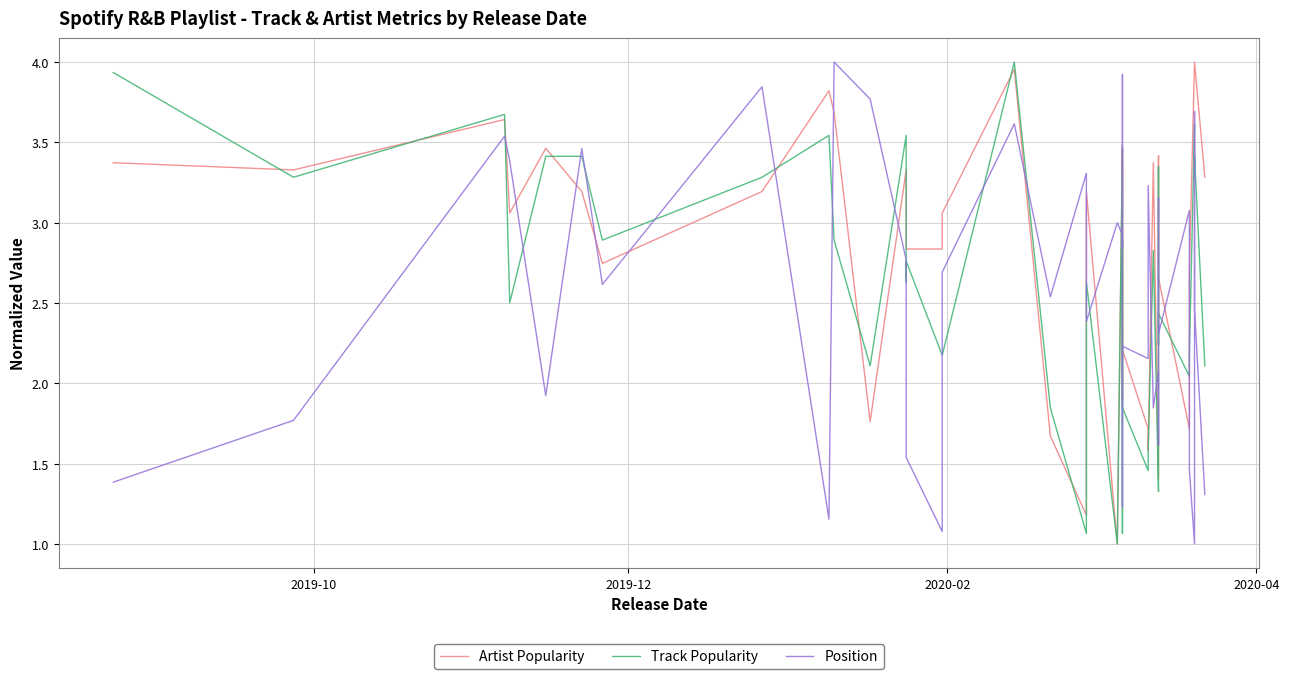

Is this an area chart (filled region under the line)?

No